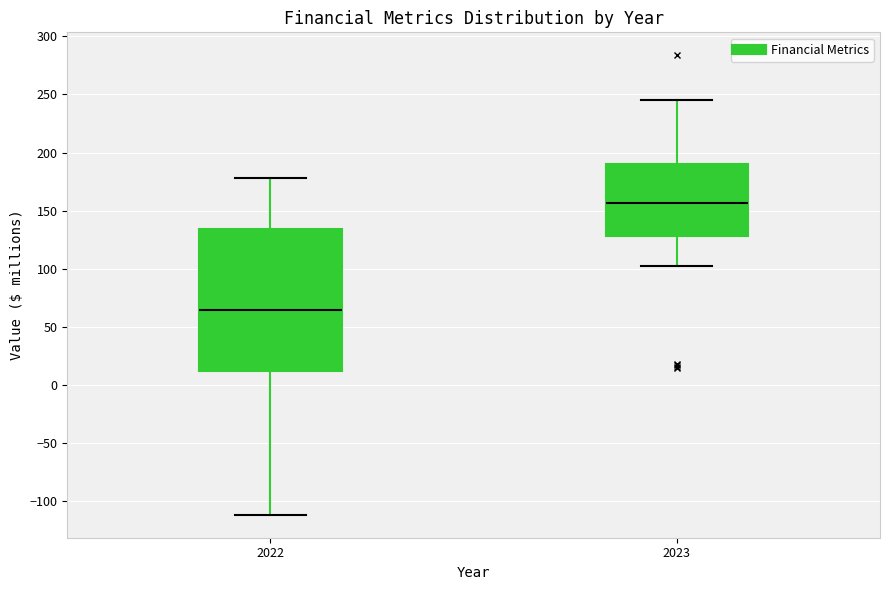

Which box's median line is the highest?

2023